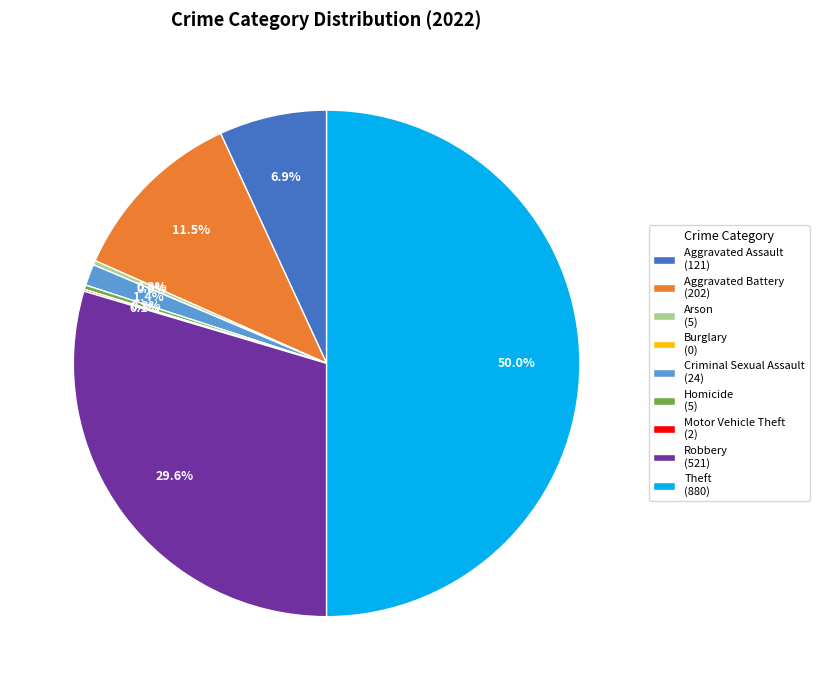

Is there any slice that represents more than half of the pie?

No